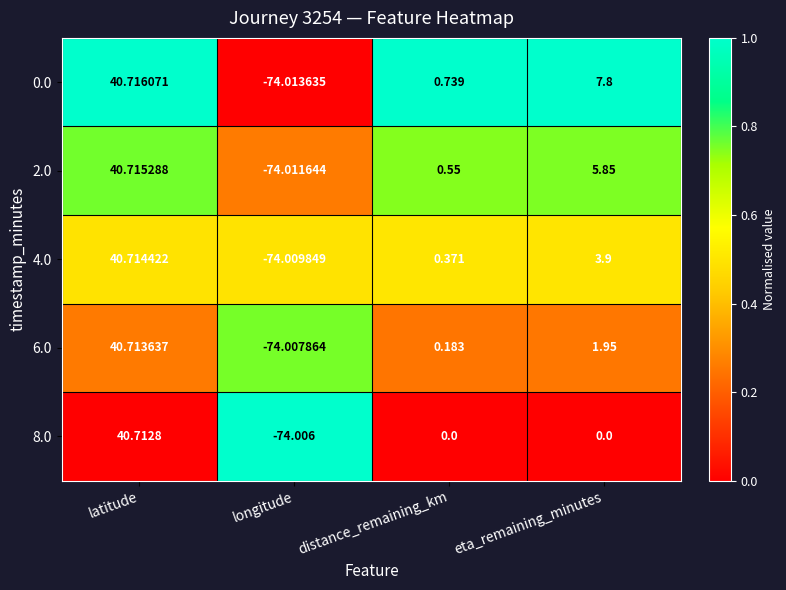

At which label is 6.0 closest to -16?

distance_remaining_km